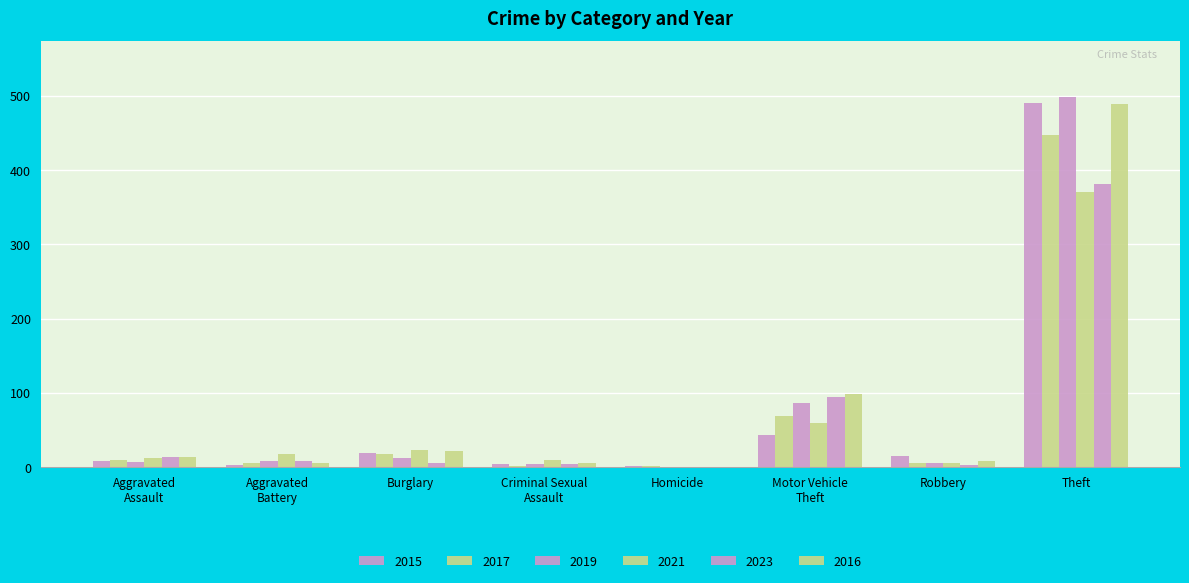

Reading left to right, transcribe all the data shown in this chart.

2015: 8	3	19	4	1	43	15	491
2017: 10	5	18	2	1	69	6	447
2019: 7	8	12	4	0	87	6	499
2021: 12	17	23	9	0	60	5	371
2023: 13	8	6	4	0	95	3	381
2016: 13	5	22	6	0	98	8	489